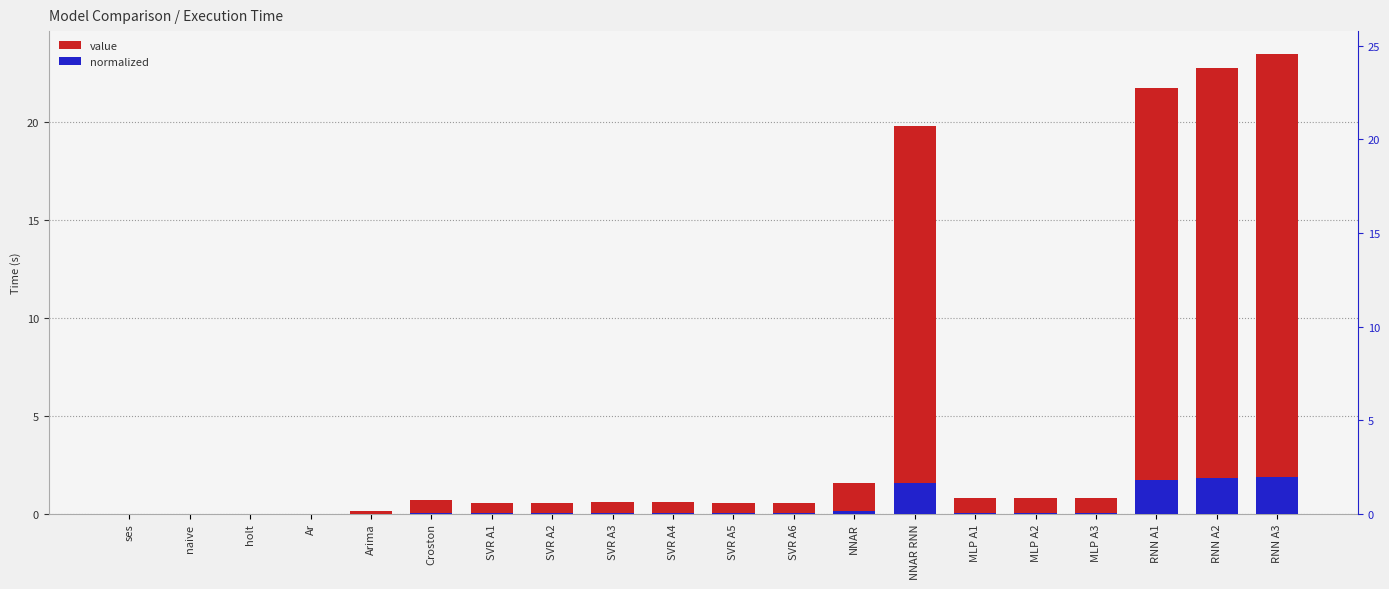

Reading right to left, what are all the values shown in this chart?

value: 23.4	22.7	21.7	0.8	0.8	0.8	19.8	1.6	0.5	0.6	0.6	0.6	0.6	0.6	0.7	0.1	0.0	0.0	0.0	0.0
normalized: 1.9	1.8	1.7	0.1	0.1	0.1	1.6	0.1	0.0	0.0	0.0	0.0	0.0	0.0	0.1	0.0	0.0	0.0	0.0	0.0